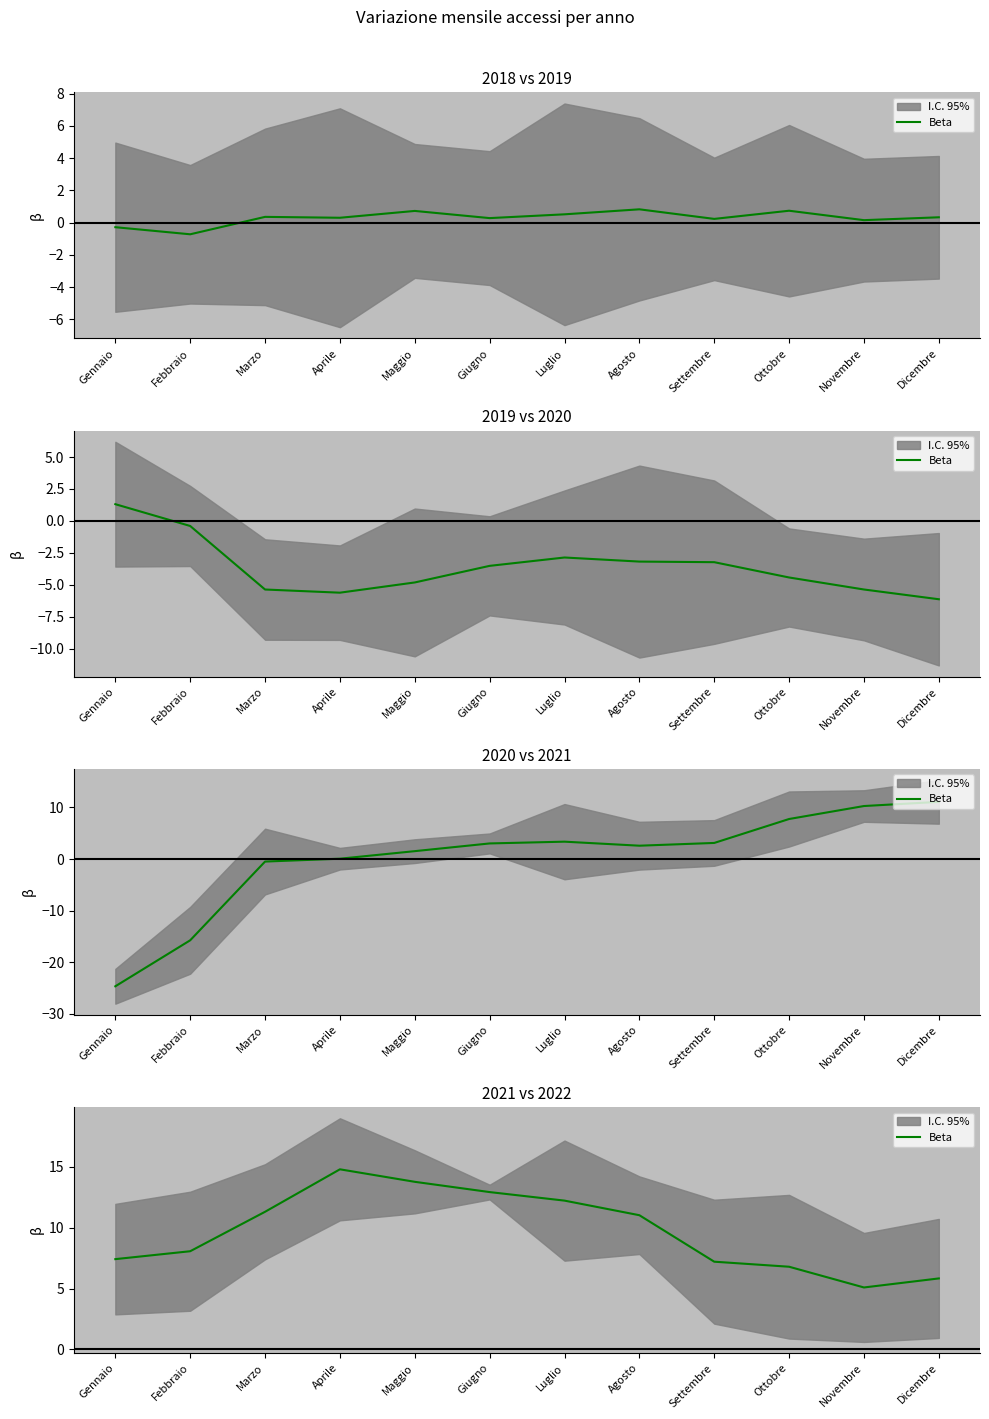

What is the sum of the values at Giugno and Dicembre?

18.8